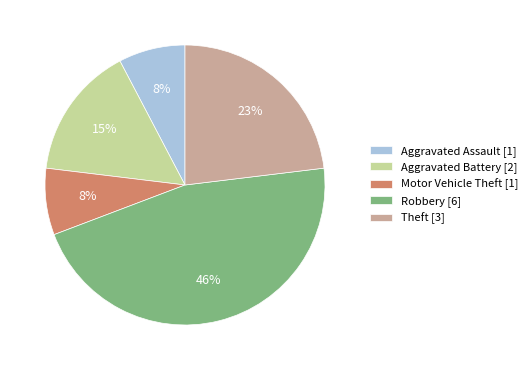

To the nearest percent, what is the average slice percentage?

20%